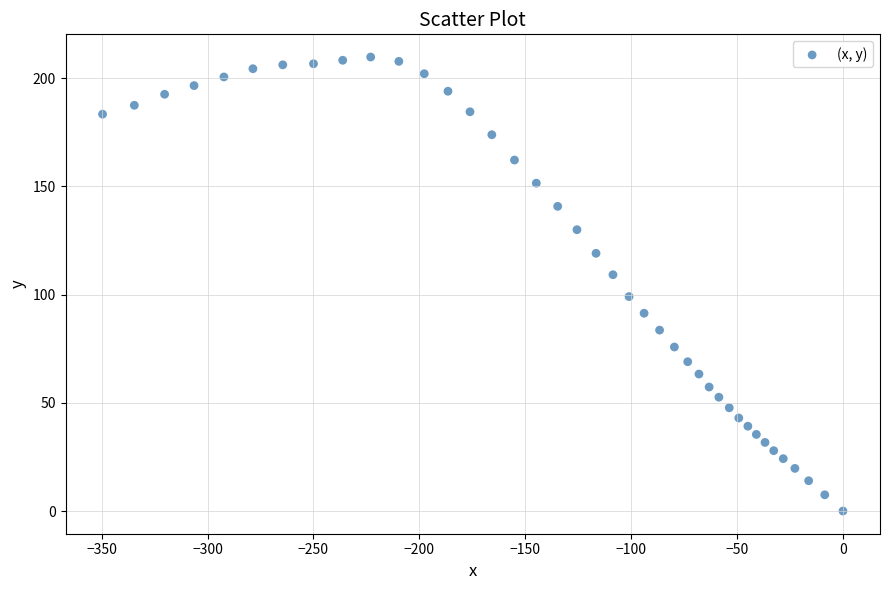

What is the range of X values (max minus min)?

349.6